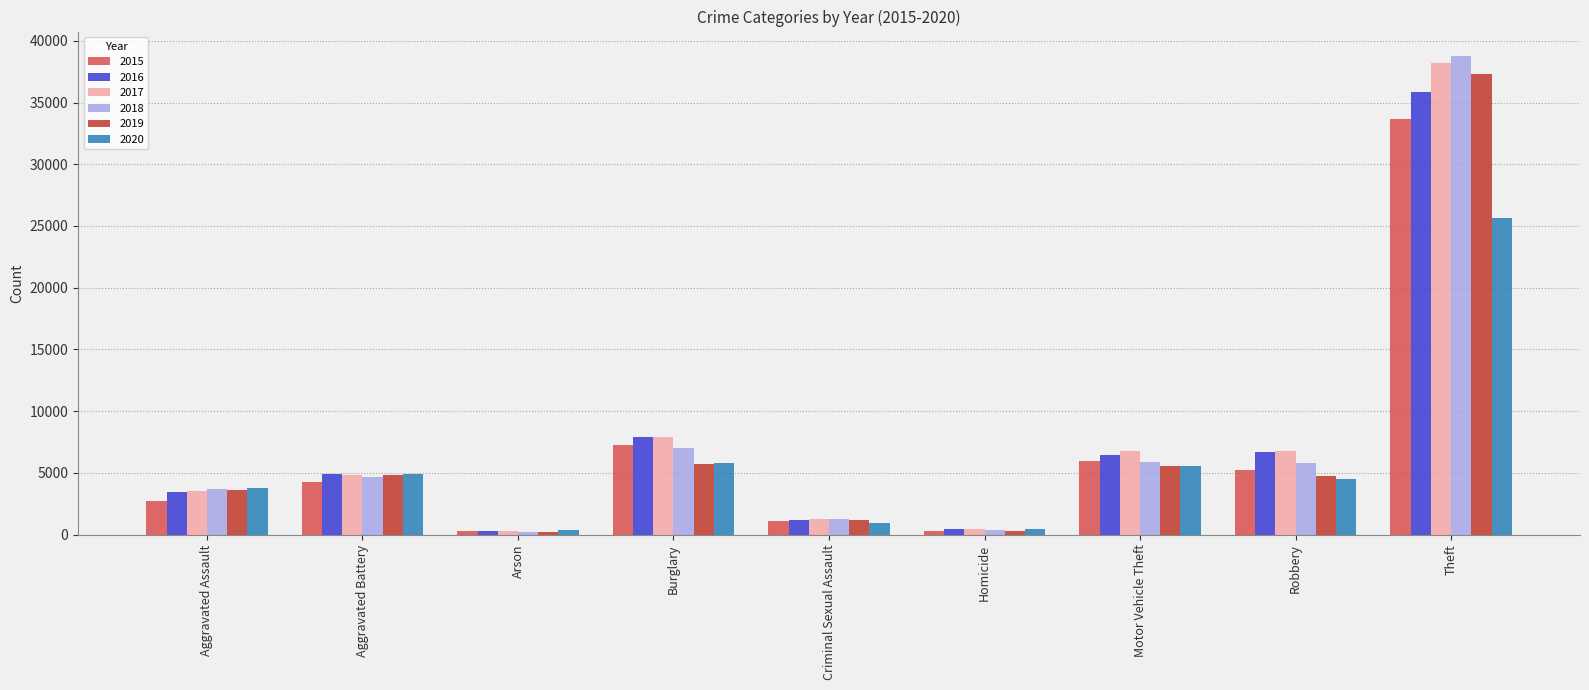

What is the total value across all series at Theft?

209493